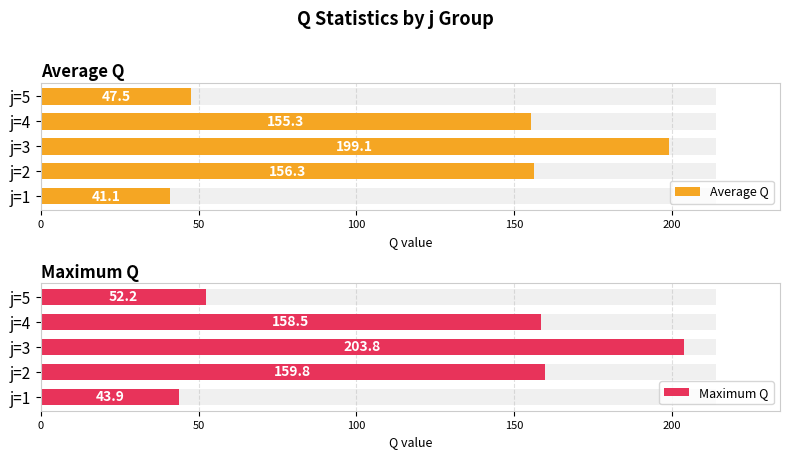

List the series in order of their overall mean, lowest first.

Average Q, Maximum Q